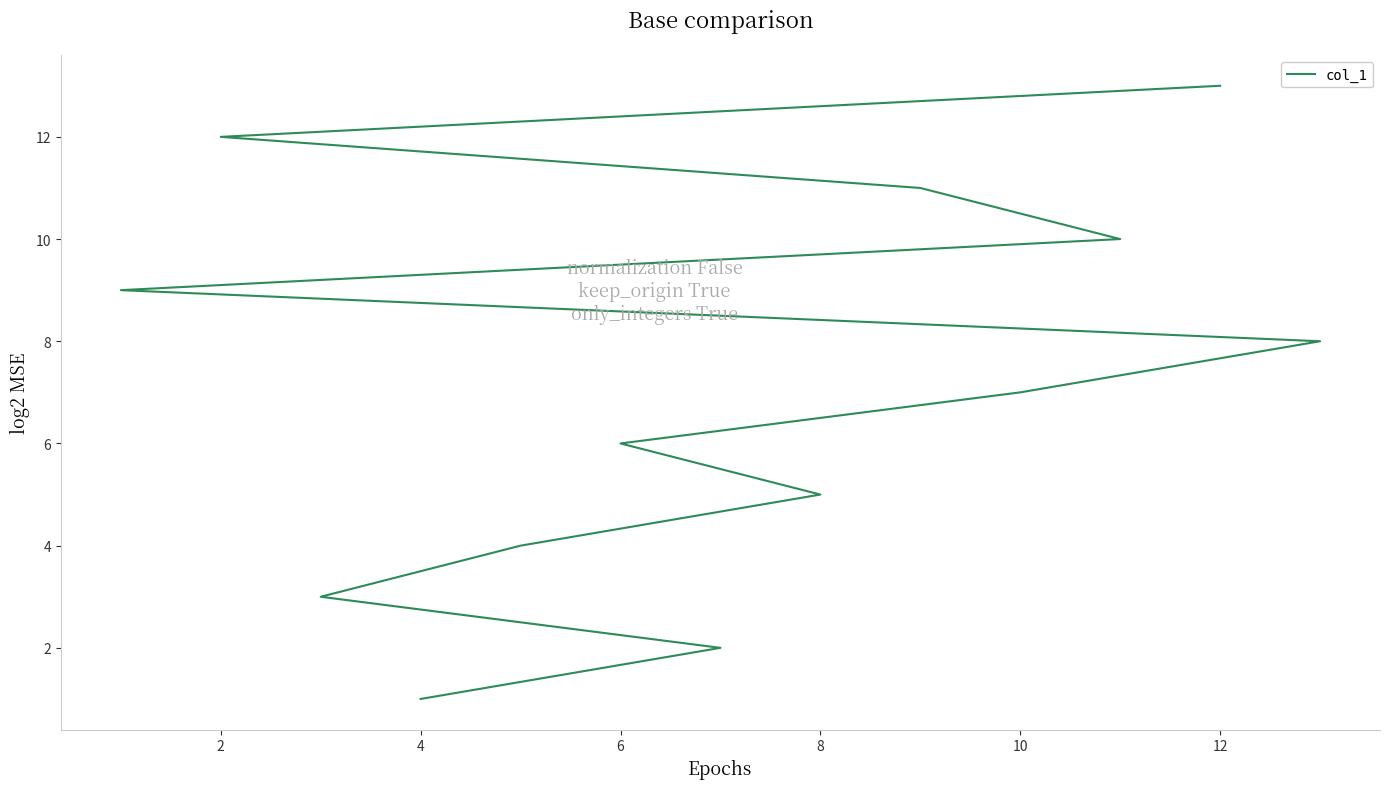

Reading left to right, transcribe all the data shown in this chart.

1	2	3	4	5	6	7	8	9	10	11	12	13